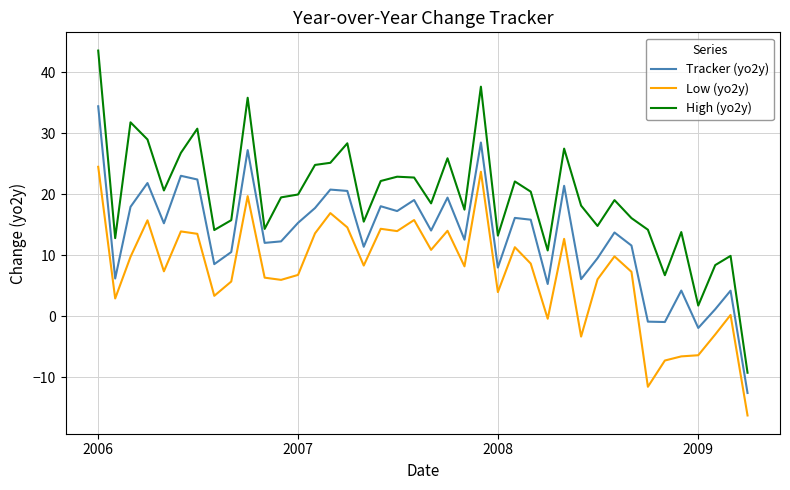

How many lines are shown in the chart?

3